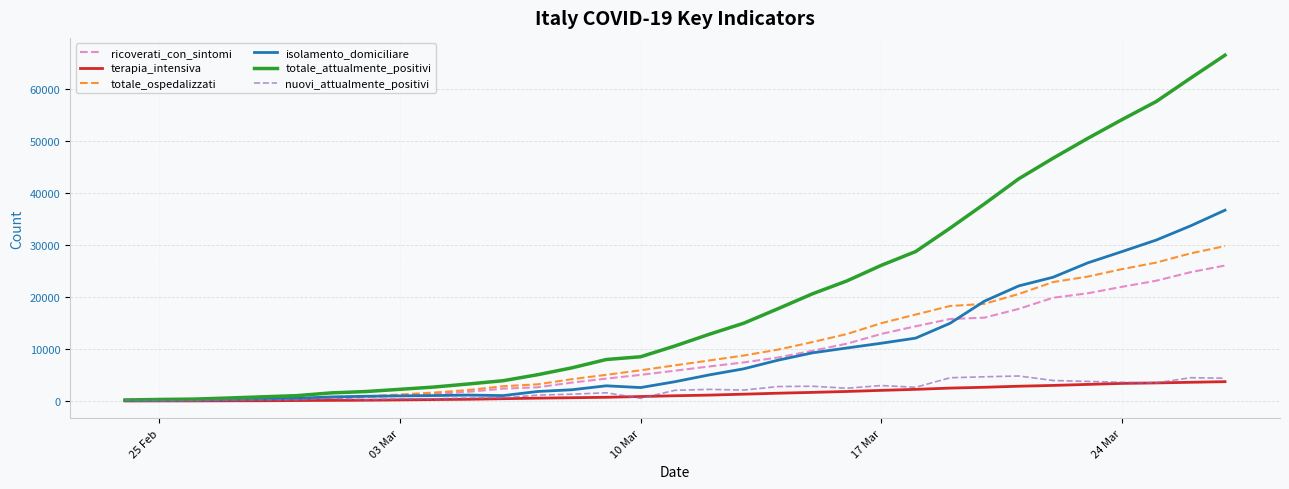

Which series has the widest spread of values?

totale_attualmente_positivi